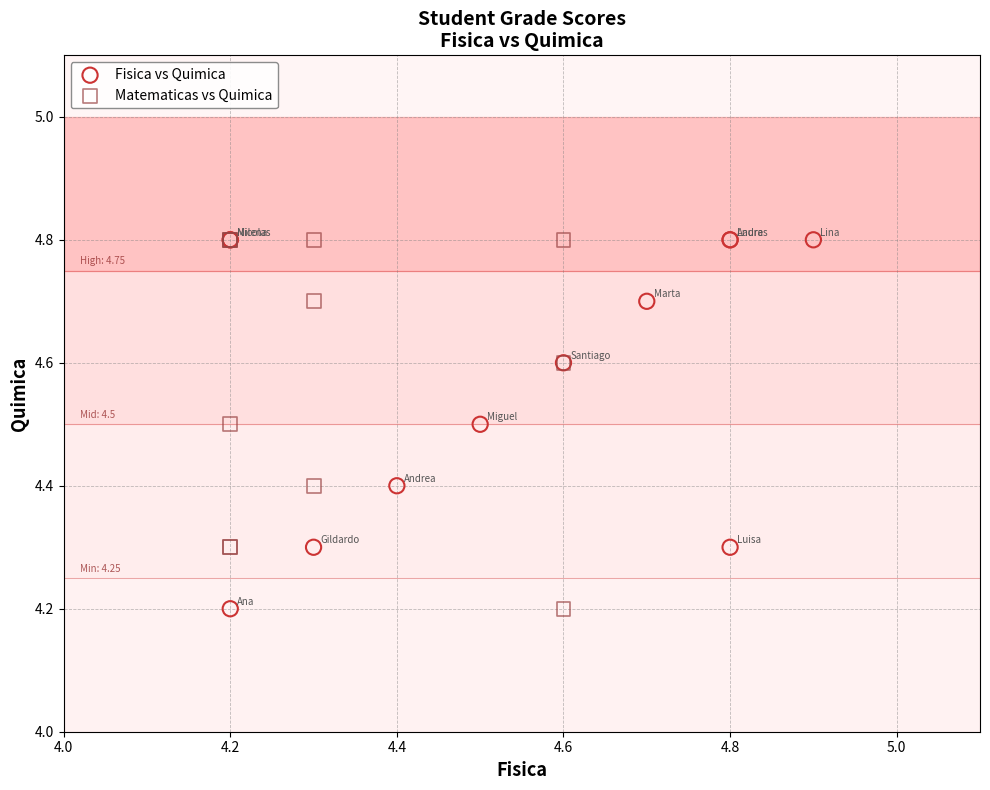

What are all the series names shown in the legend?

Fisica vs Quimica, Matematicas vs Quimica